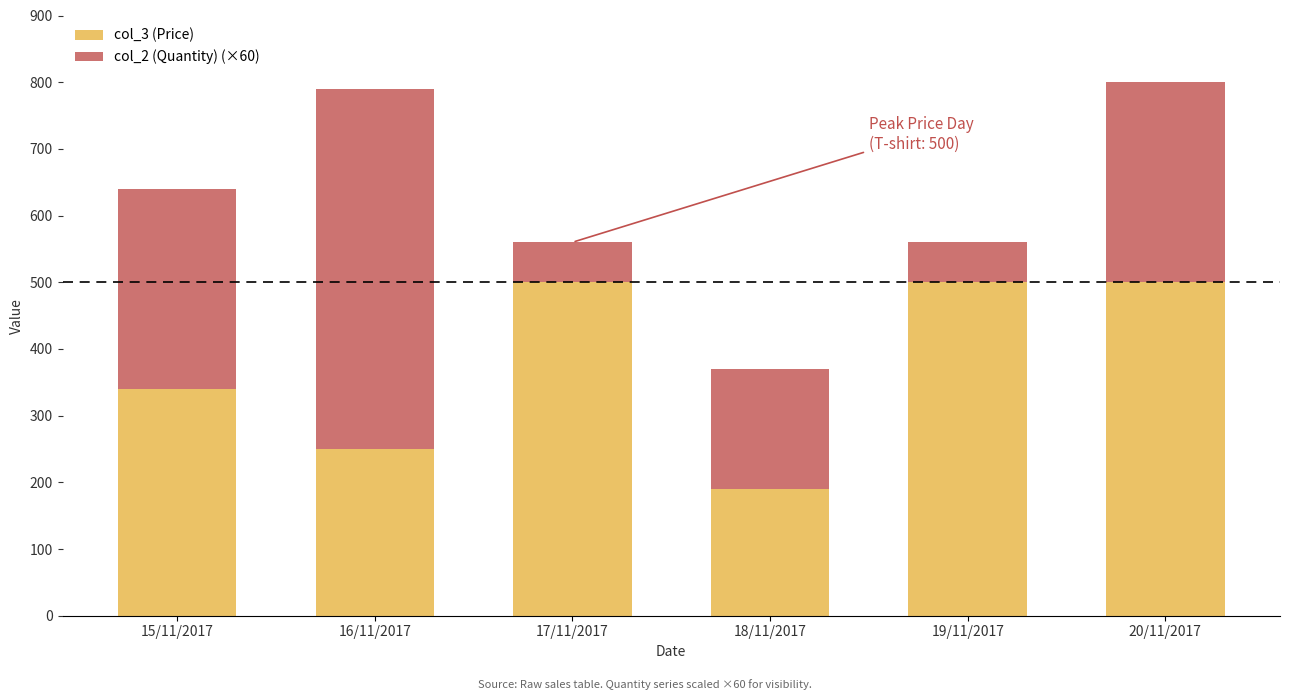

Is it true that col_3 (Price) equals 340 at 15/11/2017?

True